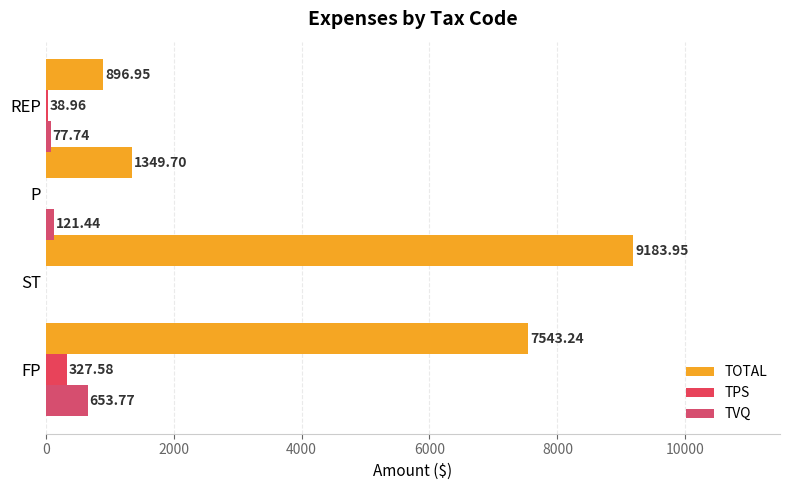

Reading left to right, transcribe all the data shown in this chart.

TOTAL: 7543.2	9184.0	1349.7	897.0
TPS: 327.6	0.0	0.0	39.0
TVQ: 653.8	0.0	121.4	77.7